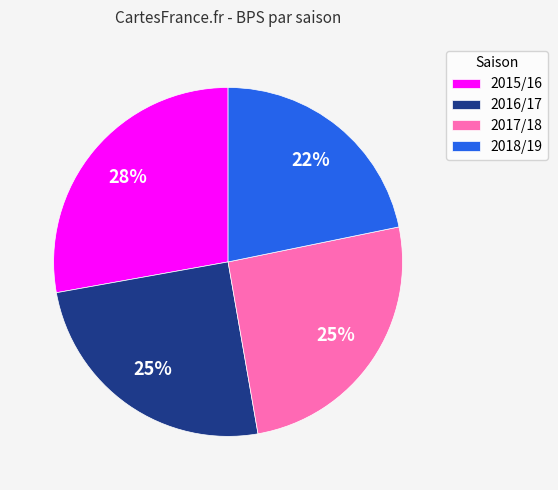

To the nearest percent, what percentage of the pie is 2017/18?

25%